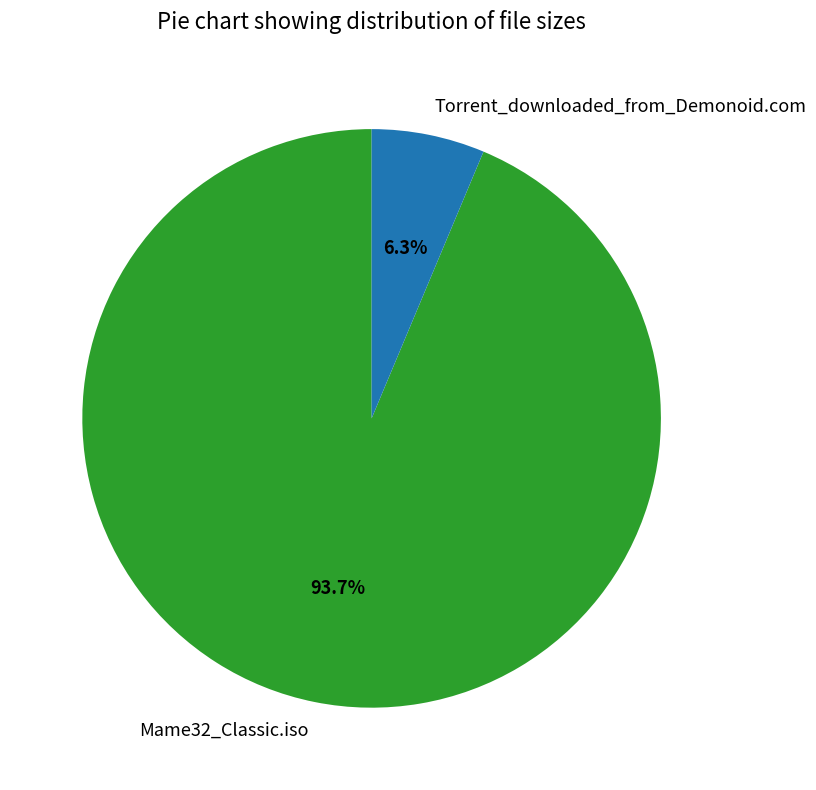

To the nearest percent, what is the combined percentage of Torrent_downloaded_from_Demonoid.com and Mame32_Classic.iso?

100%